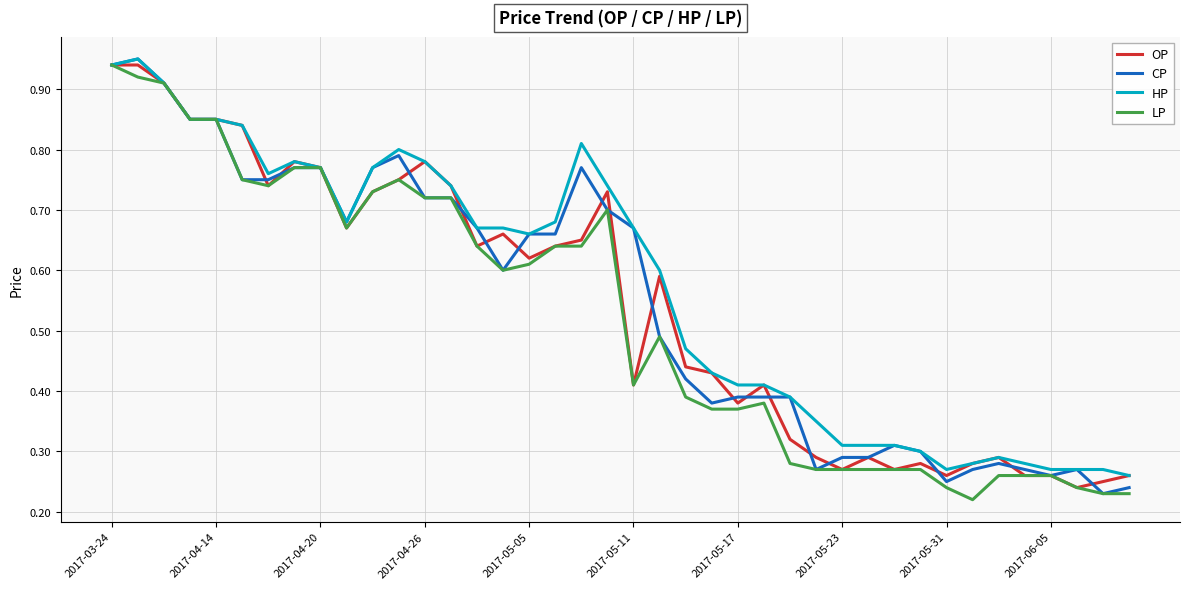

Does the chart display data point markers on the line(s)?

No